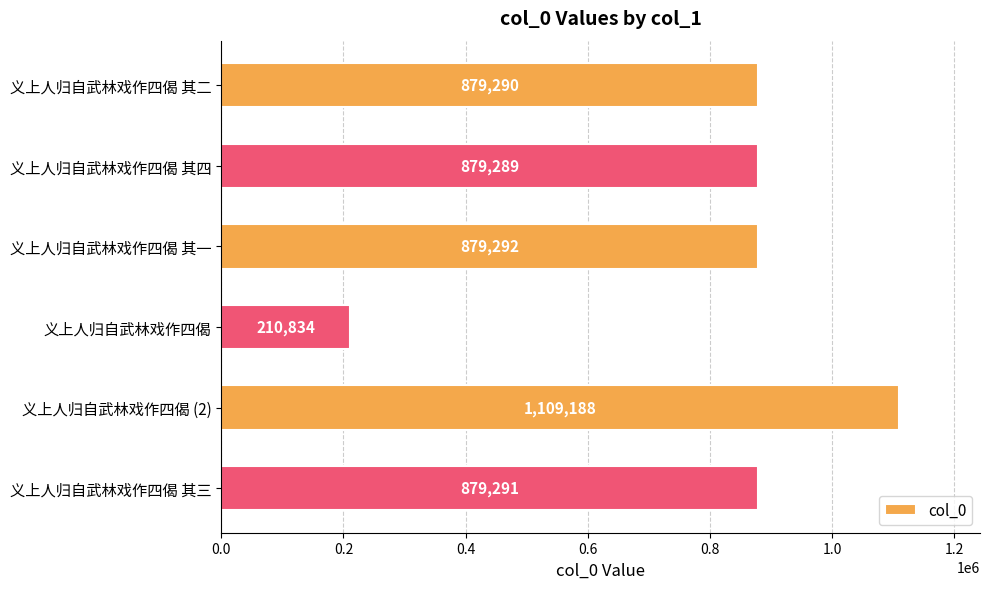

At which label is the value closest to 660011?

义上人归自武林戏作四偈 其四